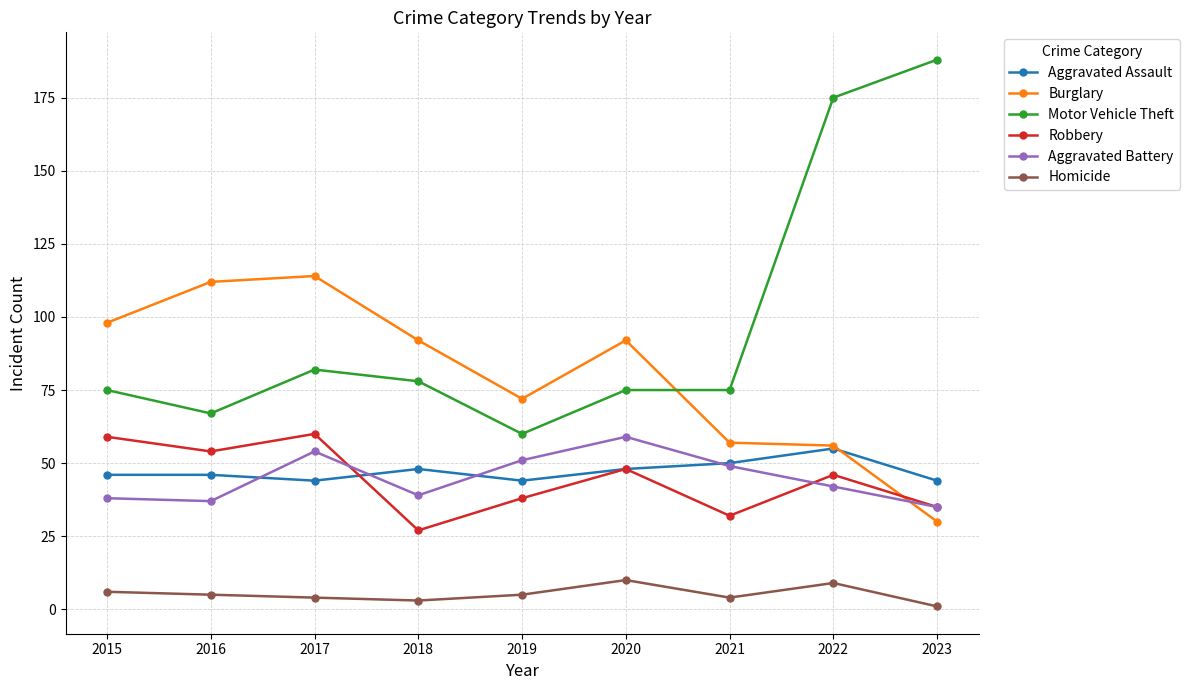

Between 2017 and 2019, which series saw the biggest shift?

Burglary